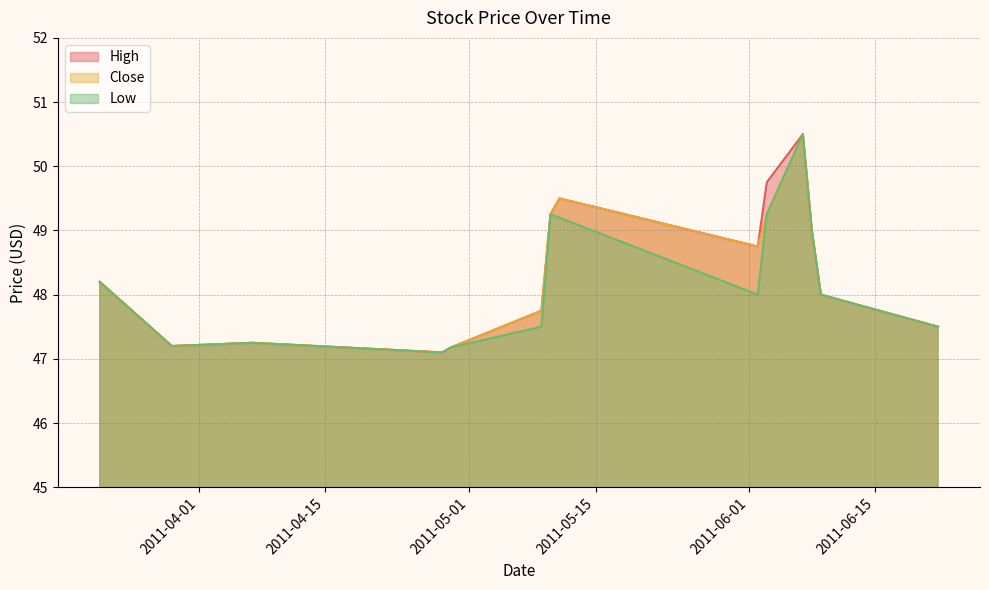

What is the label of the 2nd point from the right?

2011-06-09